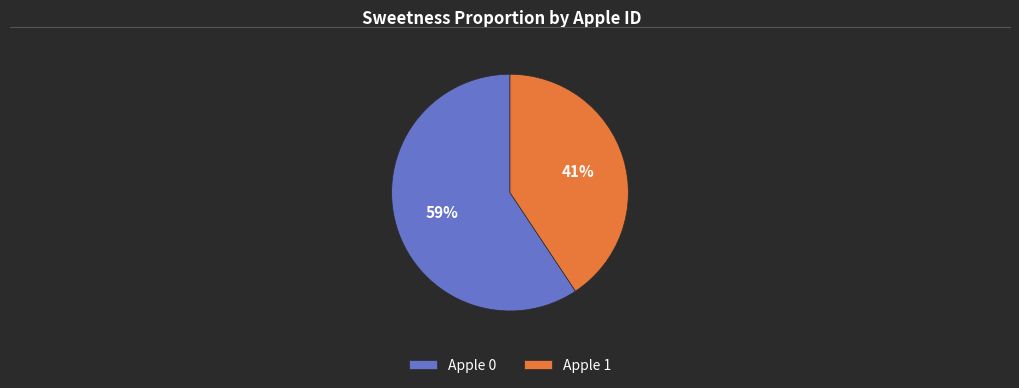

Which category has the smallest portion of the pie?

Apple 1